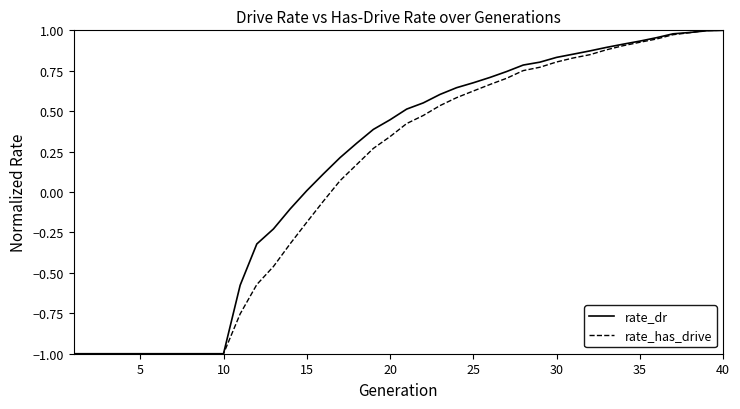

Does the chart have visible grid lines?

No